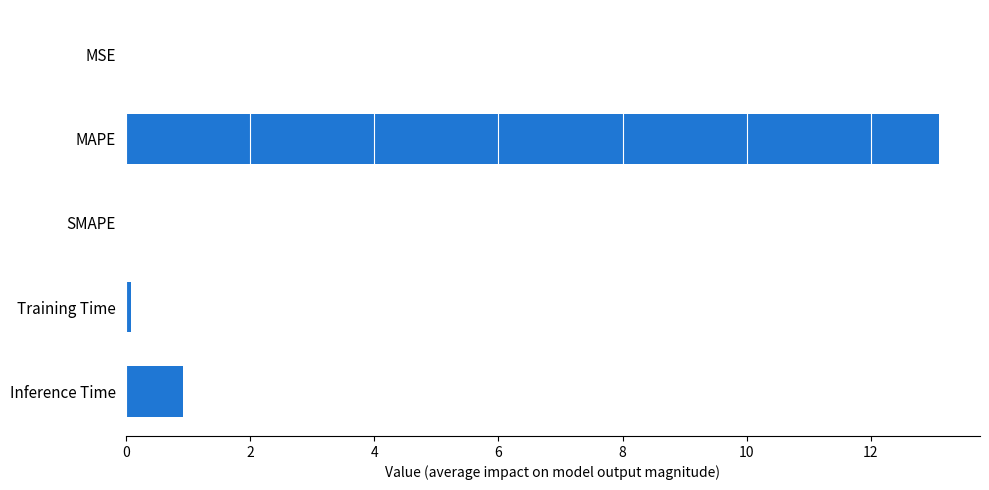

Is it true that the value at SMAPE is 6.9?

False